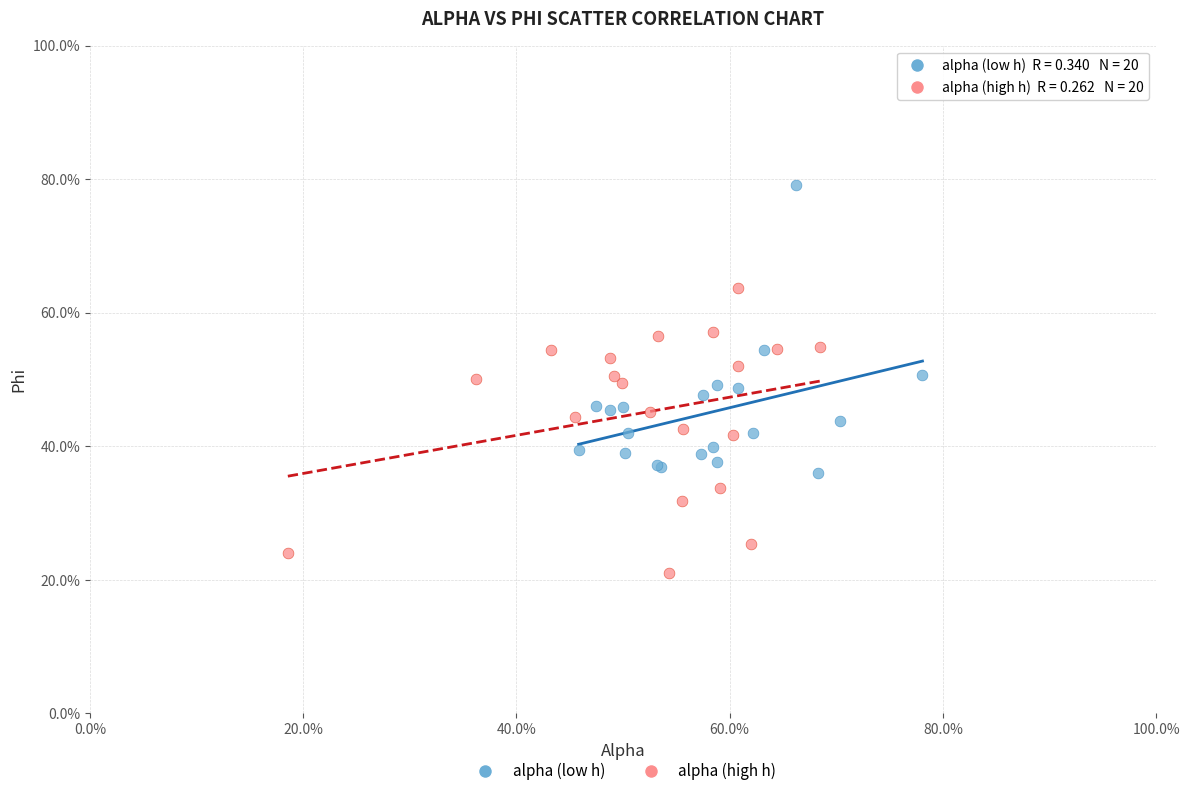

What are all the series names shown in the legend?

alpha (low h), alpha (high h)